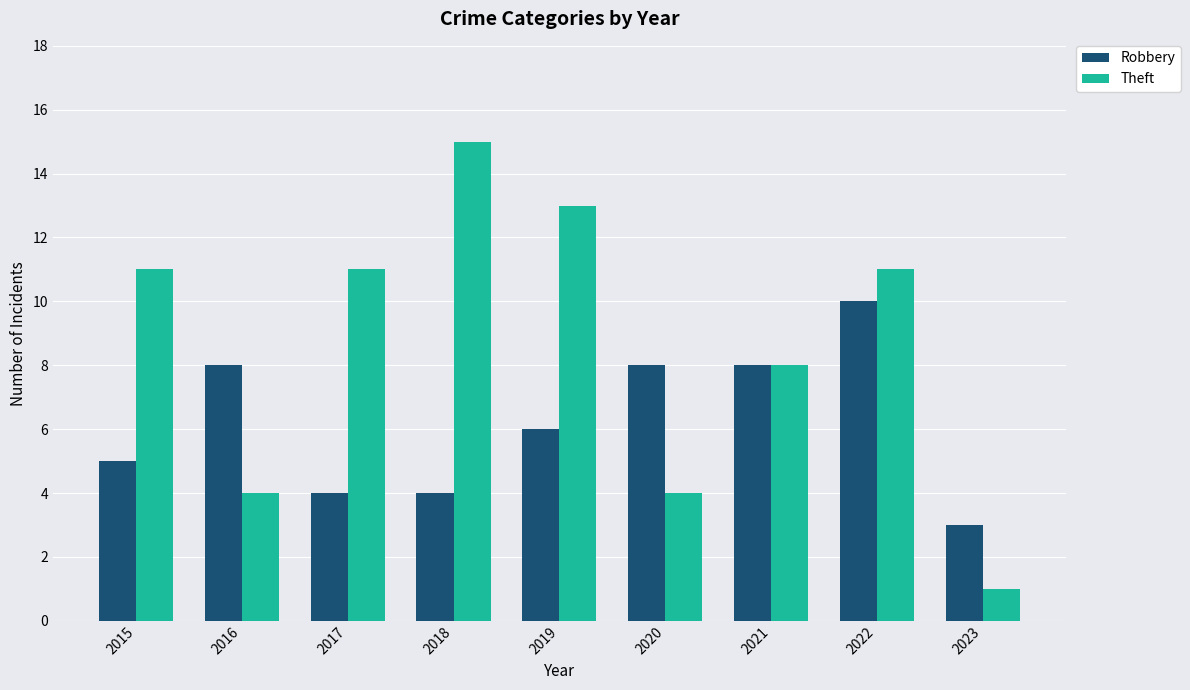

Which series has the largest range (max minus min)?

Theft